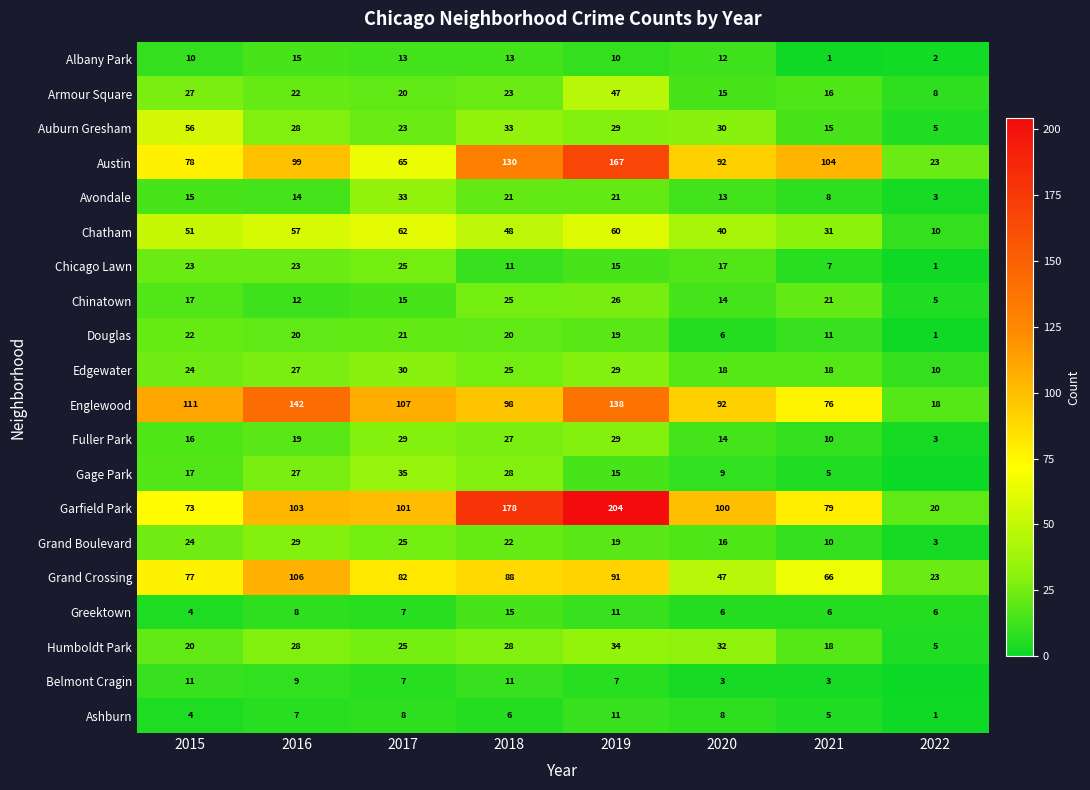

What is the difference between the maximum and minimum values in the Austin series?

144